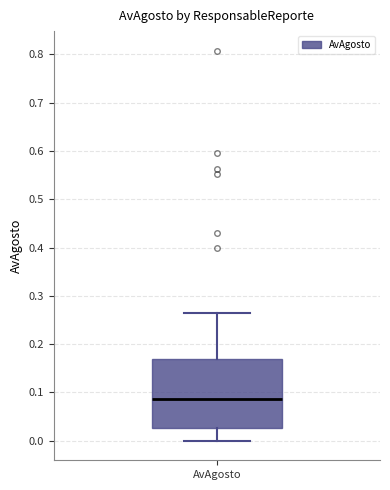

Where does the lower whisker of the box for AvAgosto end on the y-axis? The values are not printed on the chart, so give them approximately, as read against the axis.

0.00